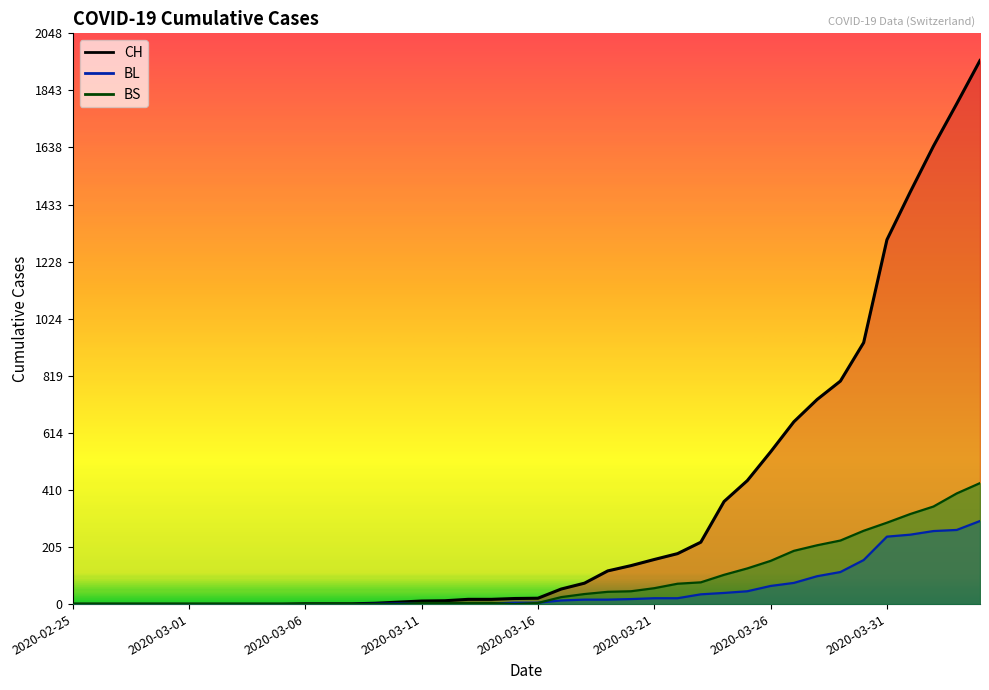

True or false: CH has a value of 17 at 2020-03-14.

True